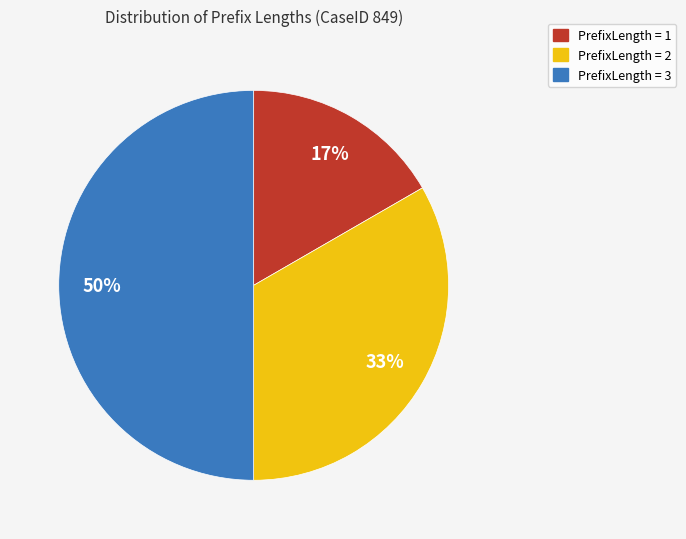

Combined, do PrefixLength = 3 and PrefixLength = 1 account for over 50%?

Yes